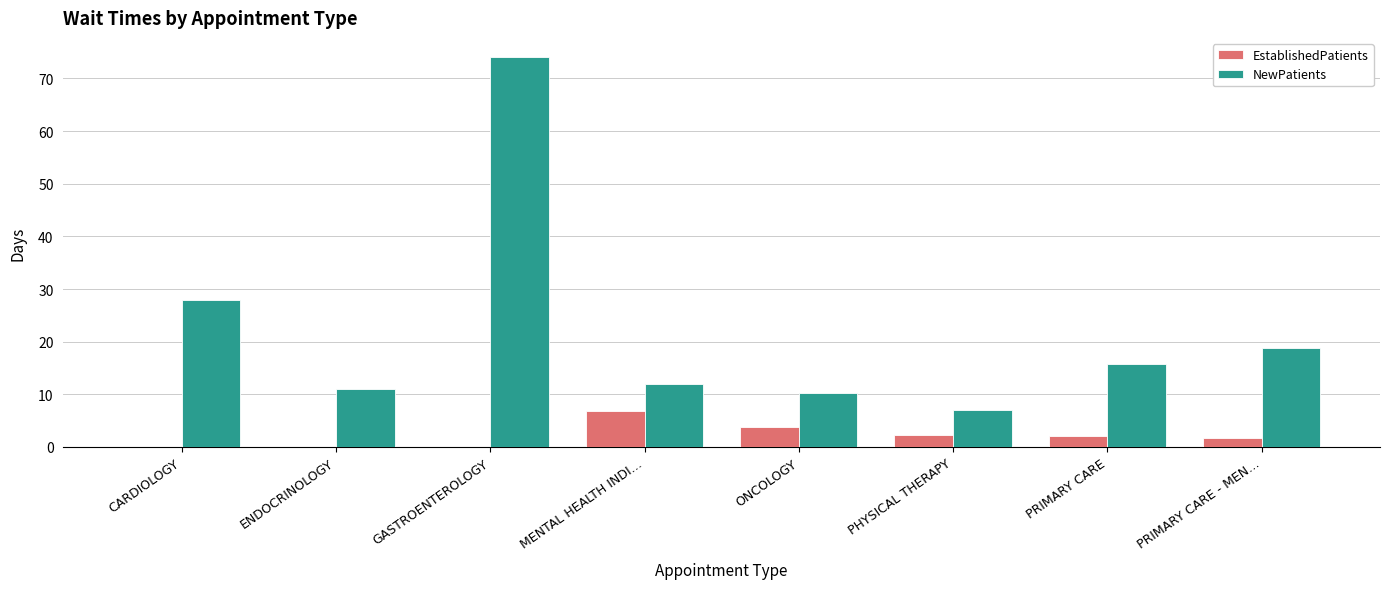

Read the NewPatients value at PRIMARY CARE.

15.8